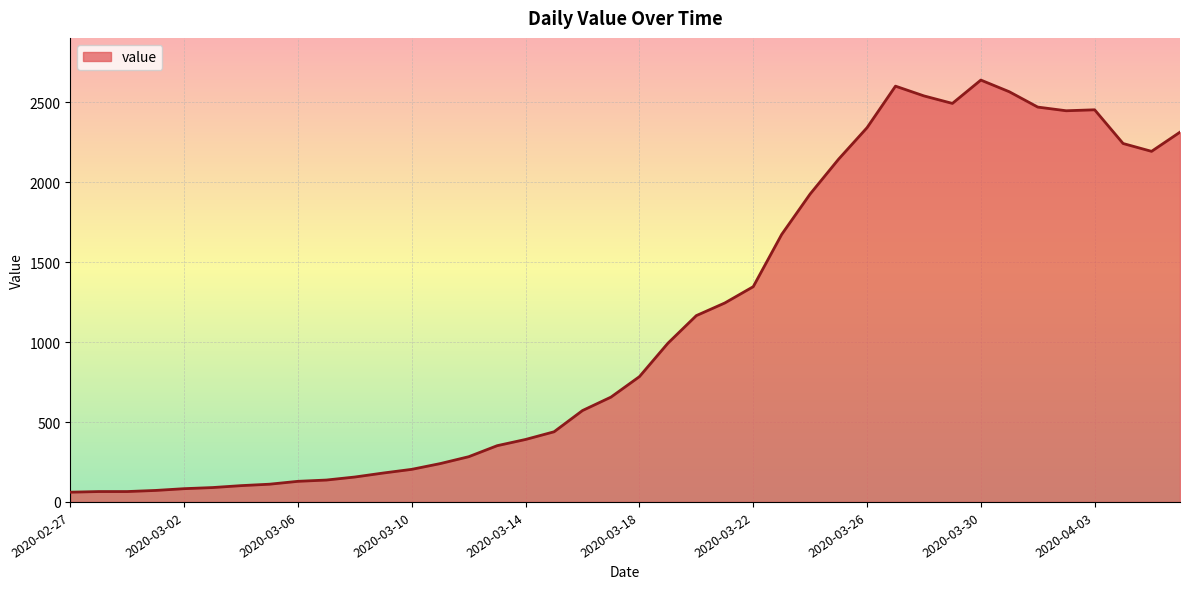

What is the maximum value shown in the chart?

2640